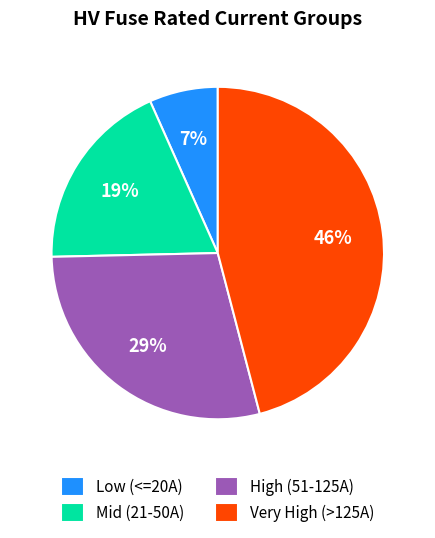

How many segments does this pie chart have?

4